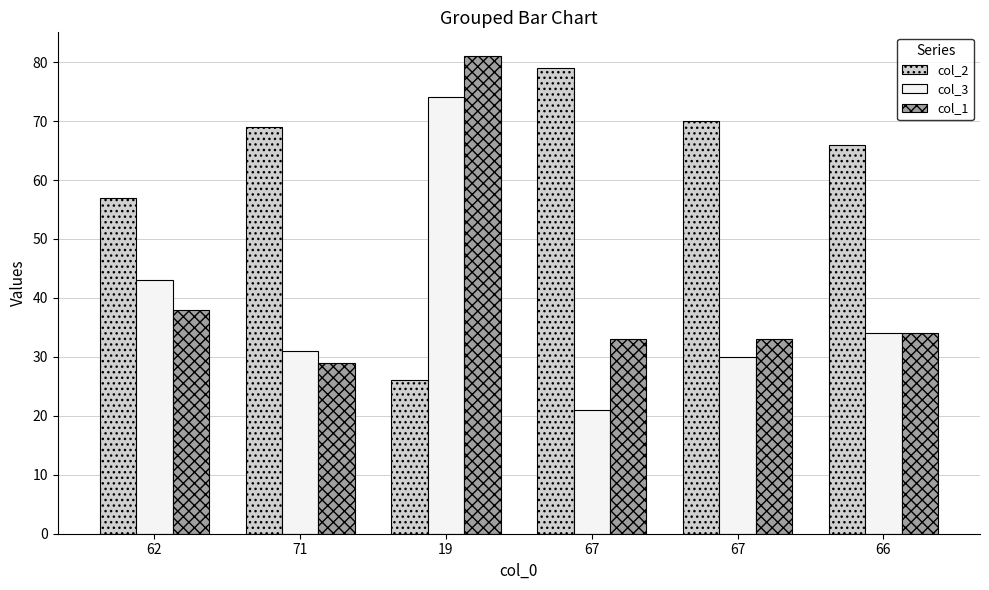

At which label does col_2 first exceed 69?

67